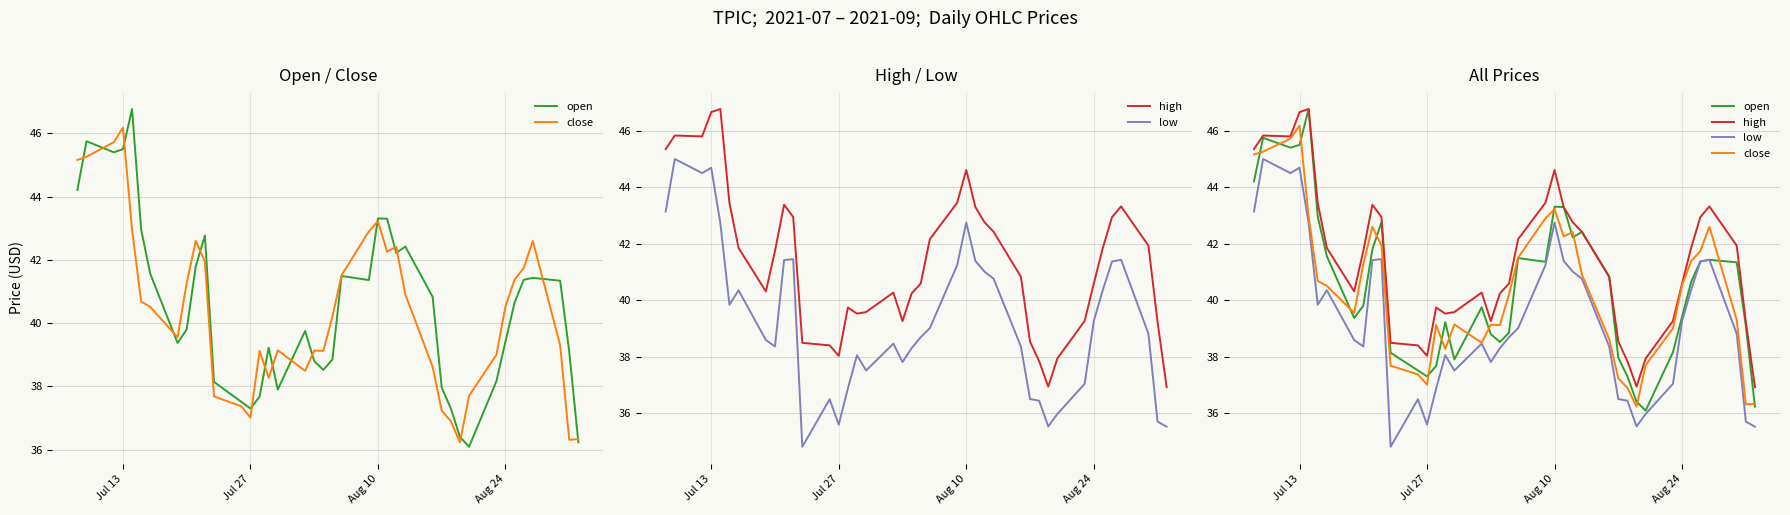

How many lines are shown in the chart?

4